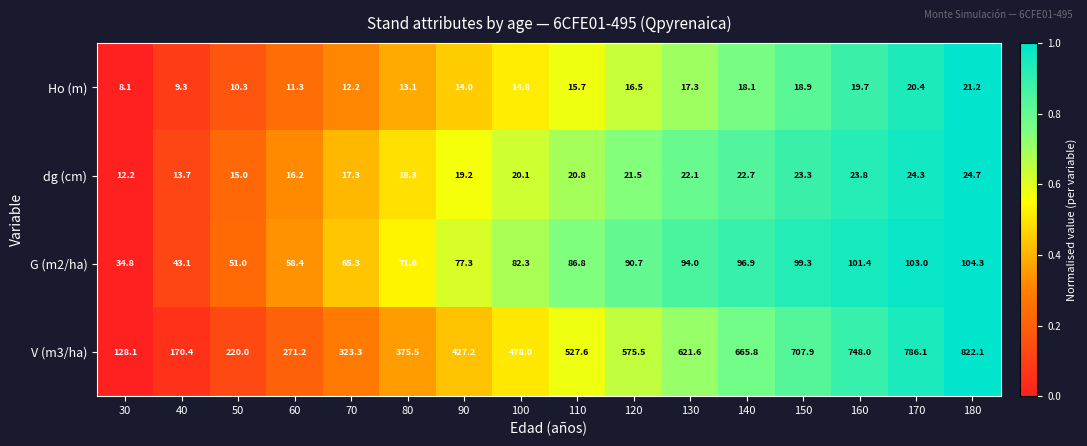

Which series has the largest total across all categories?

V (m3/ha)